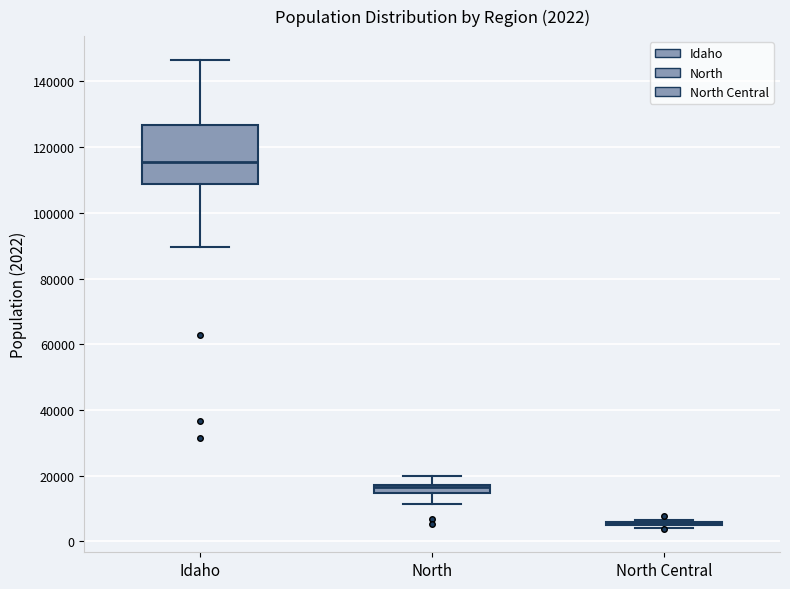

Comparing the boxes themselves (not the whiskers), which one is the tallest?

Idaho